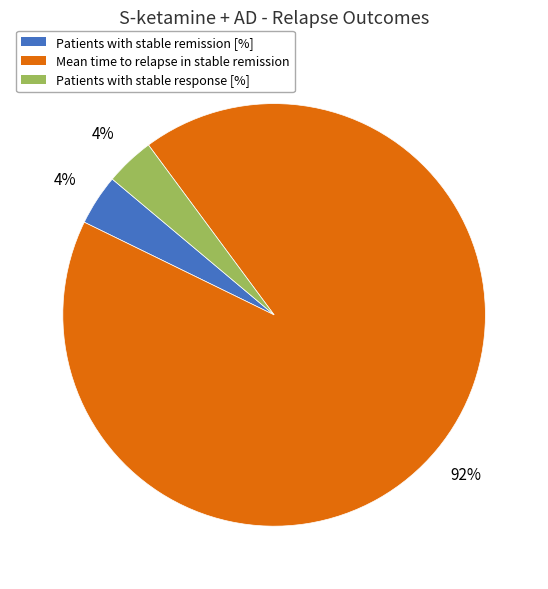

Which category has the biggest portion of the pie?

Mean time to relapse in stable remission